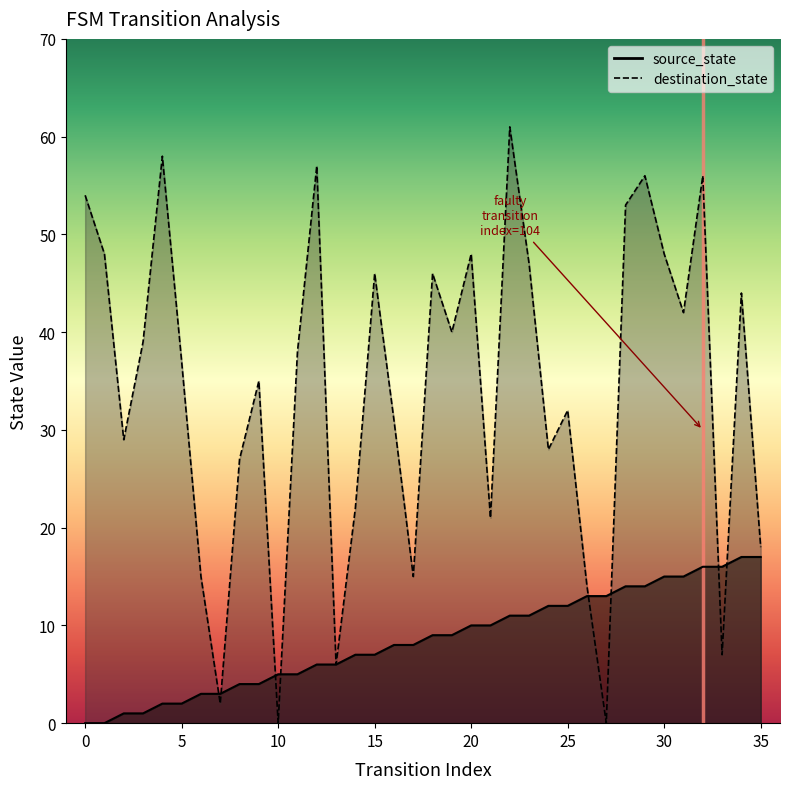

What is the average value of the destination_state series?

34